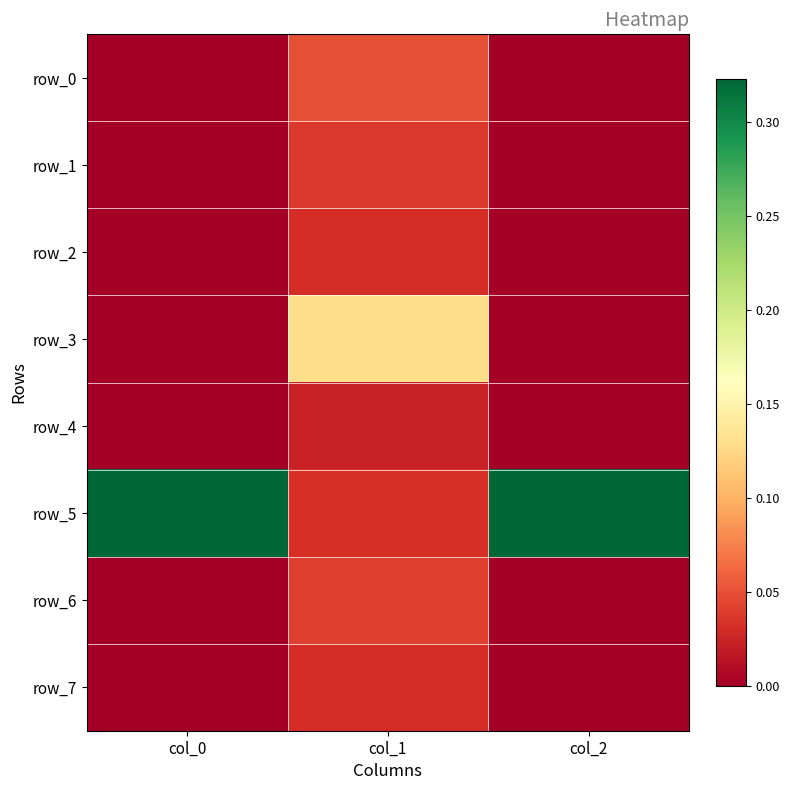

At which label is row_1 closest to 0?

col_0